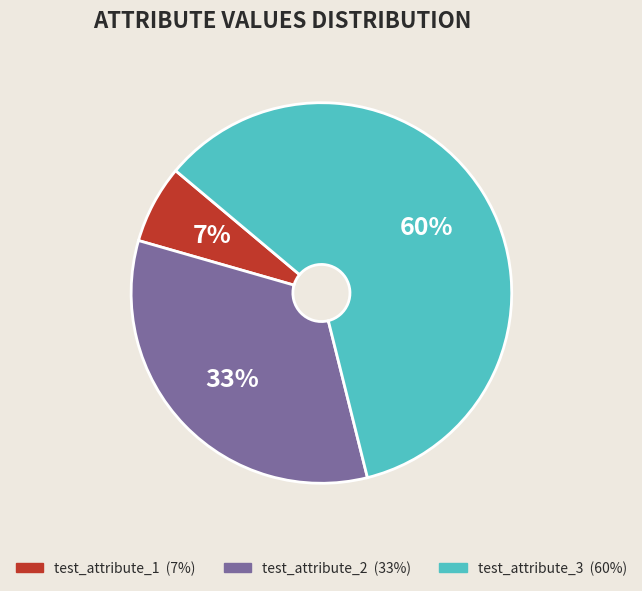

To the nearest percent, what portion does test_attribute_2 represent?

33%